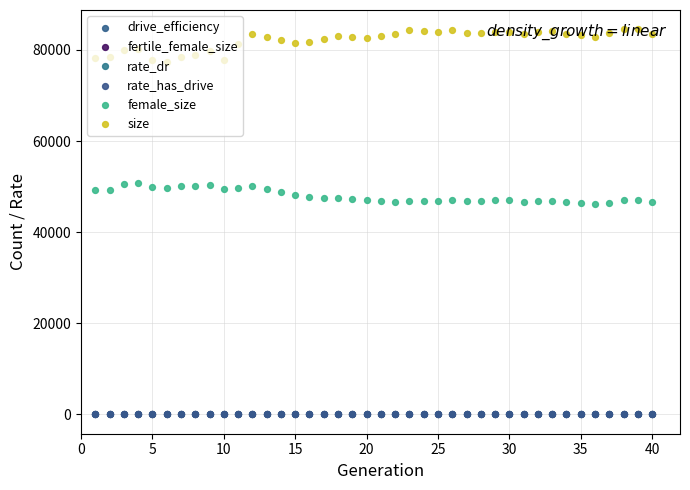

Which series contains the lowest Y value?

drive_efficiency